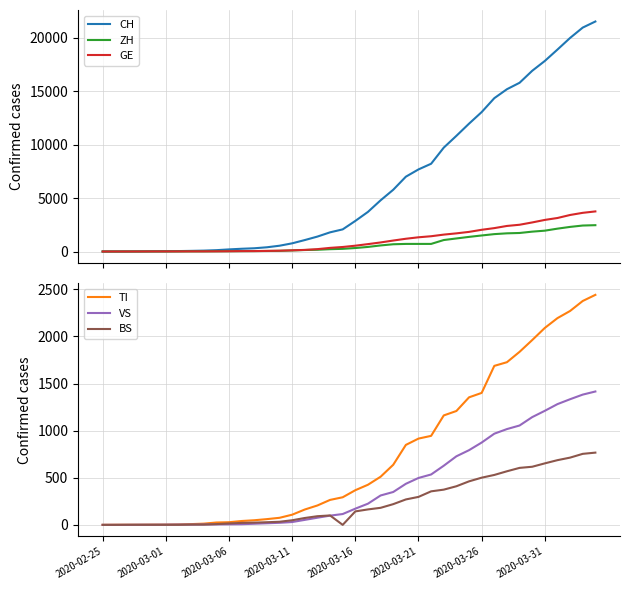

What is the sum of the CH values at 14 and 29?

12511